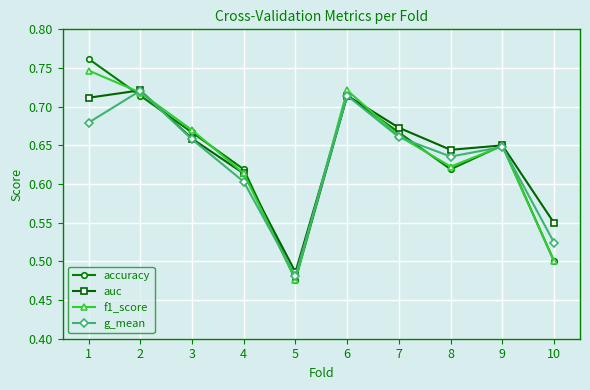

Between 2 and 9, which series saw the biggest shift?

g_mean